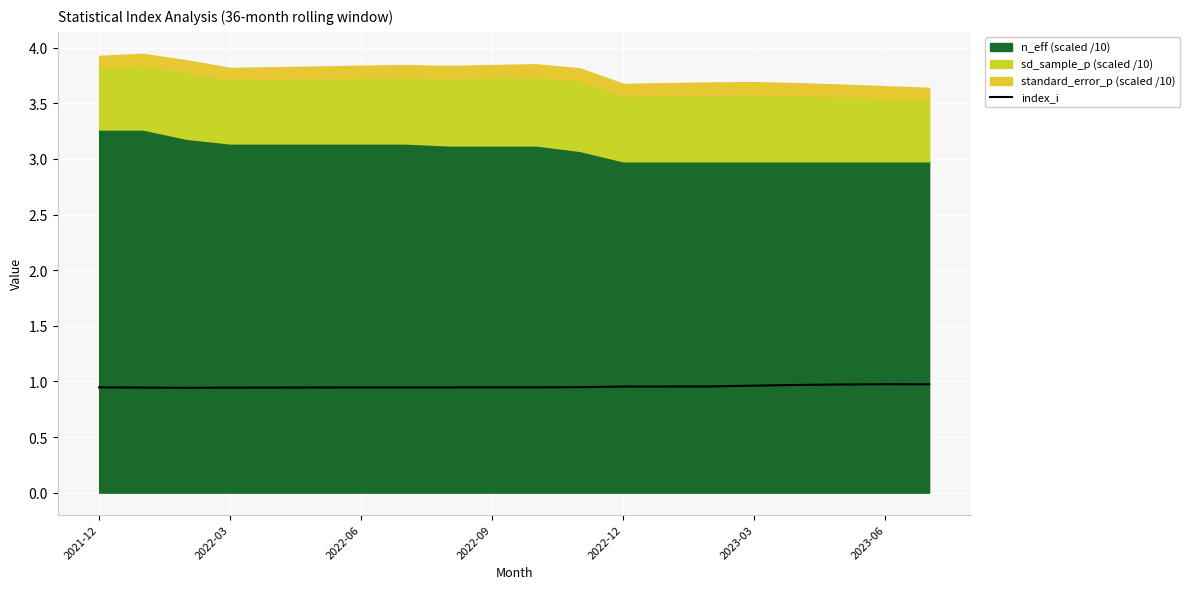

Count the values in the range 0 to 1.

20